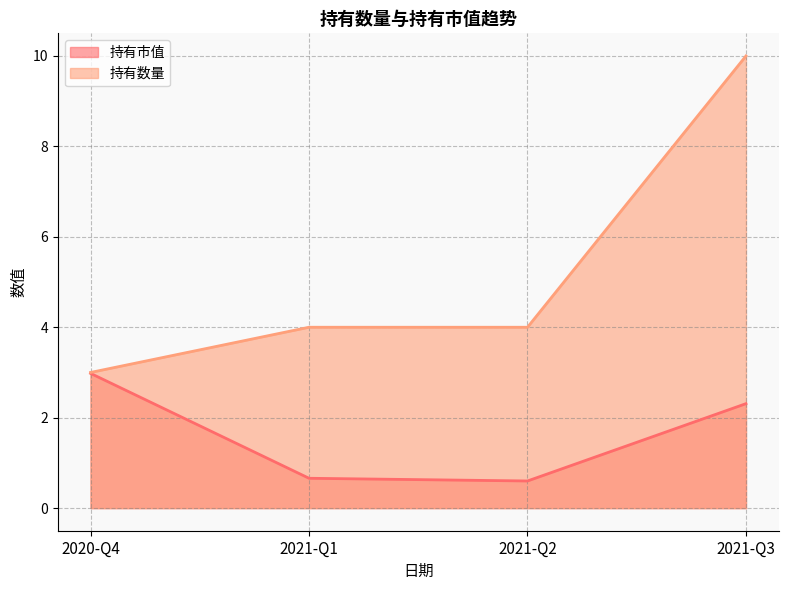

What is the sum of all 持有市值 values?

6.5